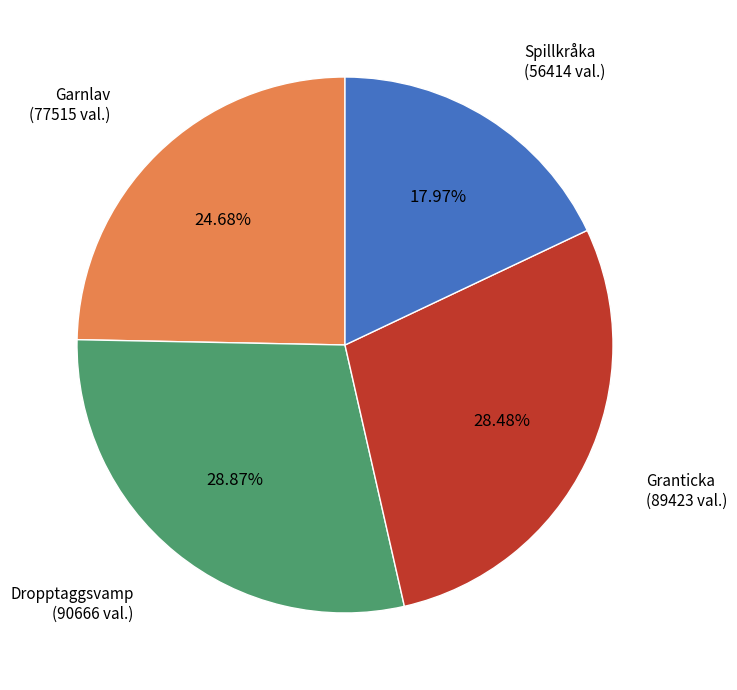

Is there a majority slice in this chart?

No